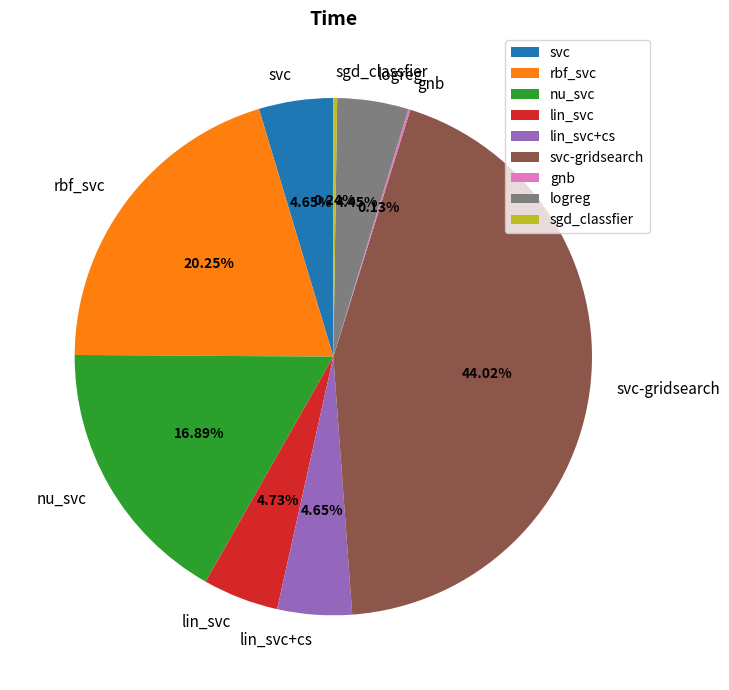

Between svc-gridsearch and rbf_svc, which is larger?

svc-gridsearch